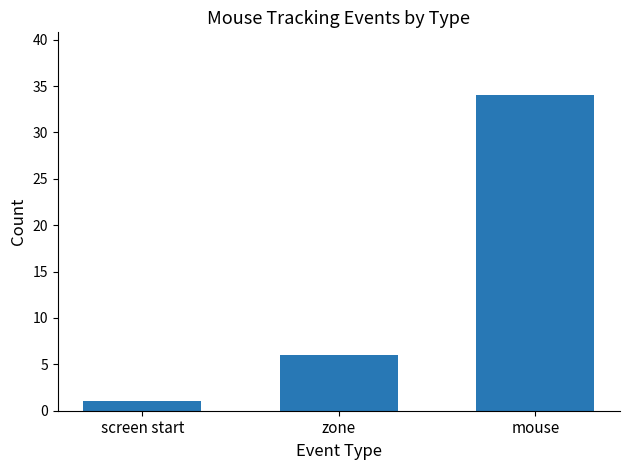

Reading right to left, list all the values displayed in this chart.

mouse=34	zone=6	screen start=1